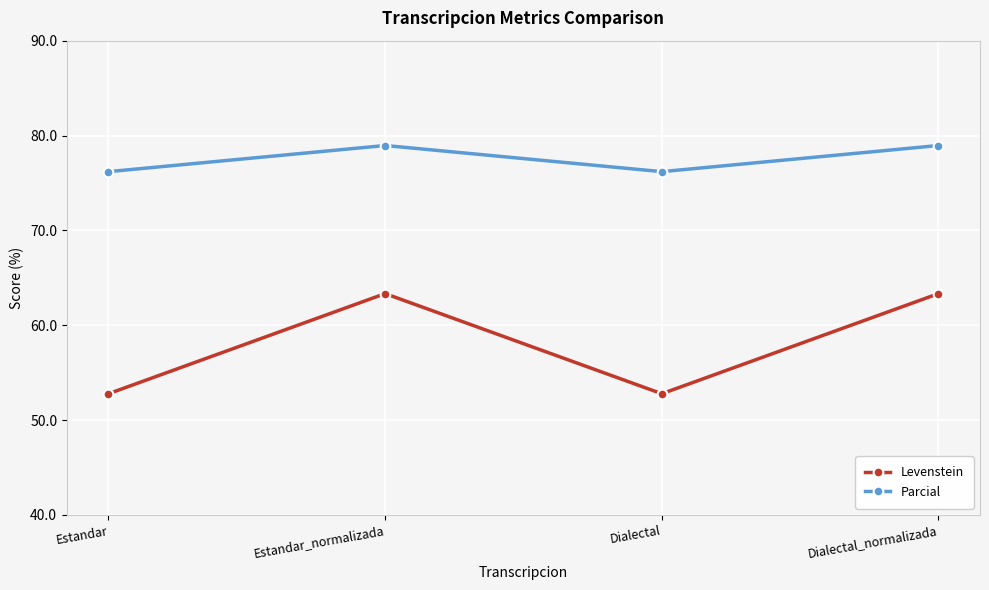

What is the average value of the Levenstein series?

58.1